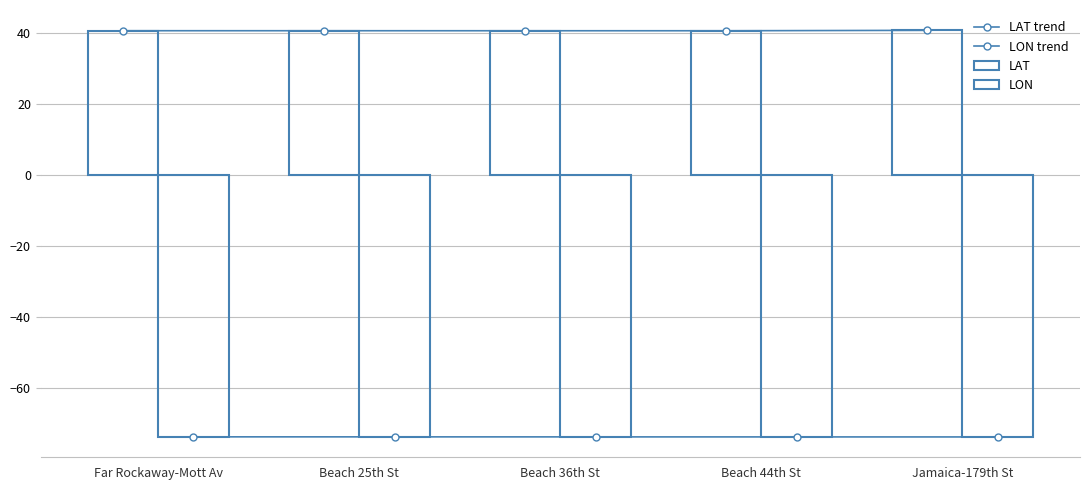

Reading left to right, extract all data points from this chart.

LAT trend: Far Rockaway-Mott Av=40.6	Beach 25th St=40.6	Beach 36th St=40.6	Beach 44th St=40.6	Jamaica-179th St=40.7
LON trend: Far Rockaway-Mott Av=-73.8	Beach 25th St=-73.8	Beach 36th St=-73.8	Beach 44th St=-73.8	Jamaica-179th St=-73.8
LAT: Far Rockaway-Mott Av=40.6	Beach 25th St=40.6	Beach 36th St=40.6	Beach 44th St=40.6	Jamaica-179th St=40.7
LON: Far Rockaway-Mott Av=-73.8	Beach 25th St=-73.8	Beach 36th St=-73.8	Beach 44th St=-73.8	Jamaica-179th St=-73.8